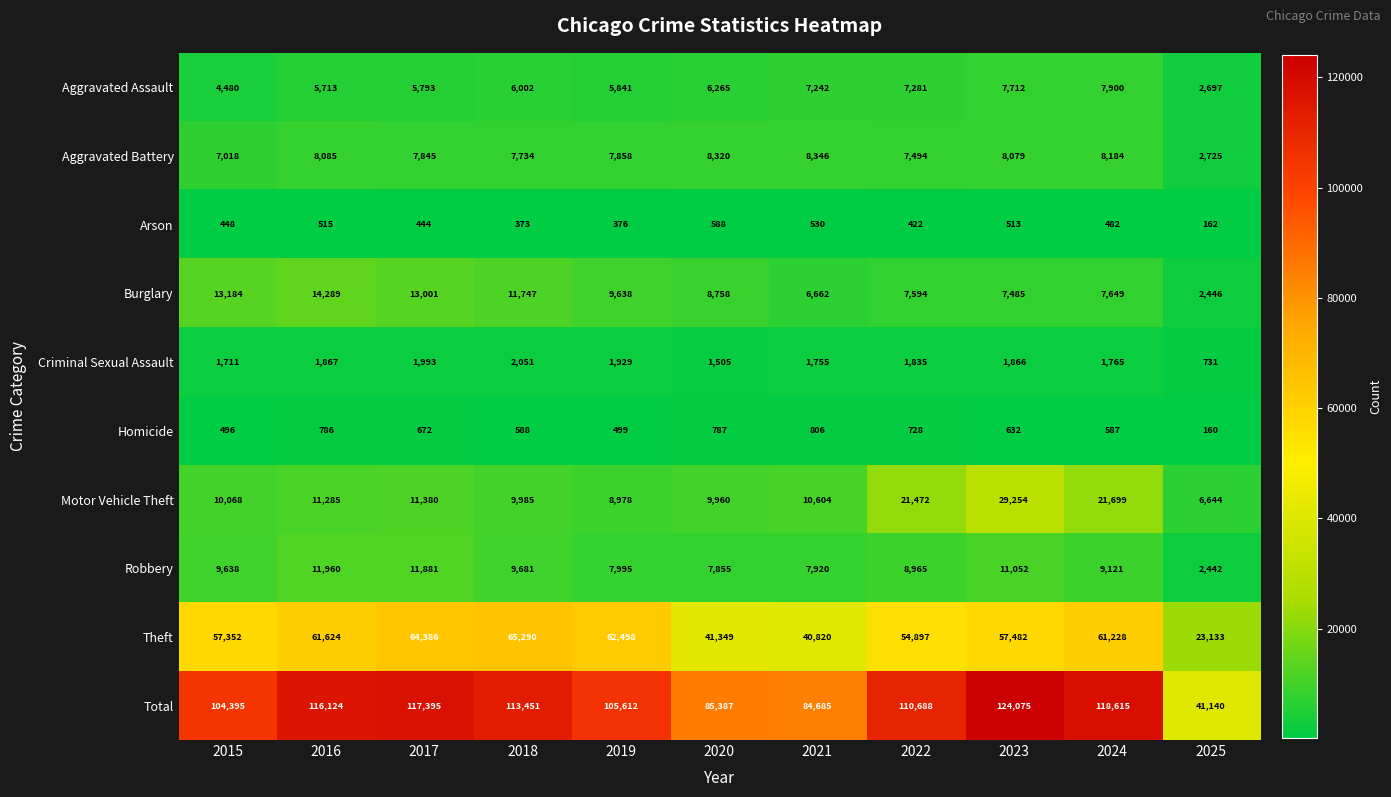

At 2020, list the series in order from smallest to largest.

Arson, Homicide, Criminal Sexual Assault, Aggravated Assault, Robbery, Aggravated Battery, Burglary, Motor Vehicle Theft, Theft, Total